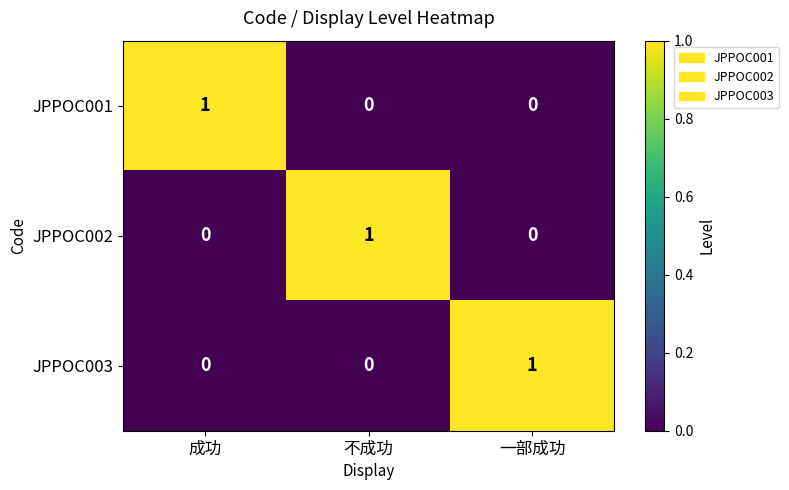

Count the JPPOC001 values in the range 0 to 1.

3